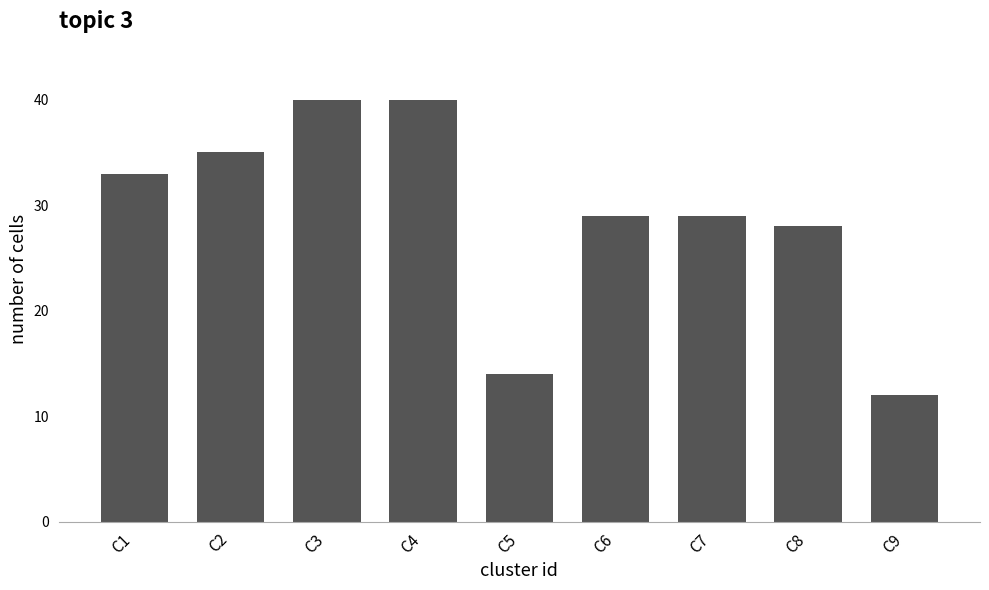

At which label does the data first exceed 29?

C1